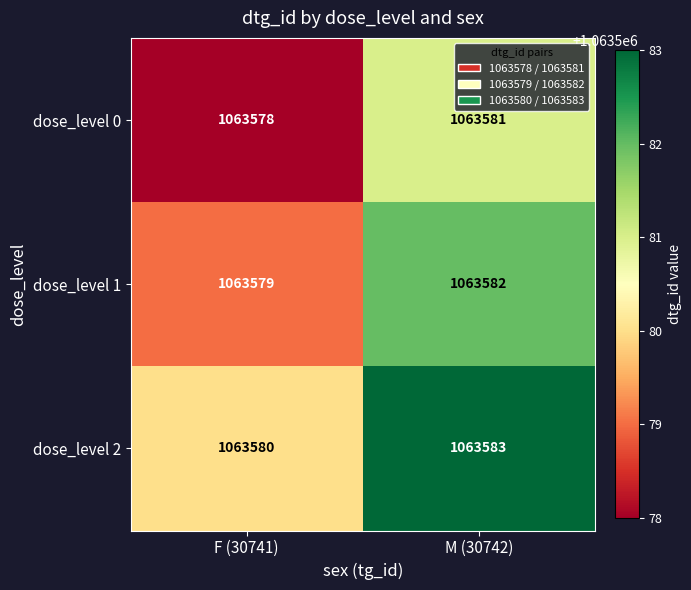

Reading left to right, list all the values displayed in this chart.

dose_level 0: 1063578	1063581
dose_level 1: 1063579	1063582
dose_level 2: 1063580	1063583